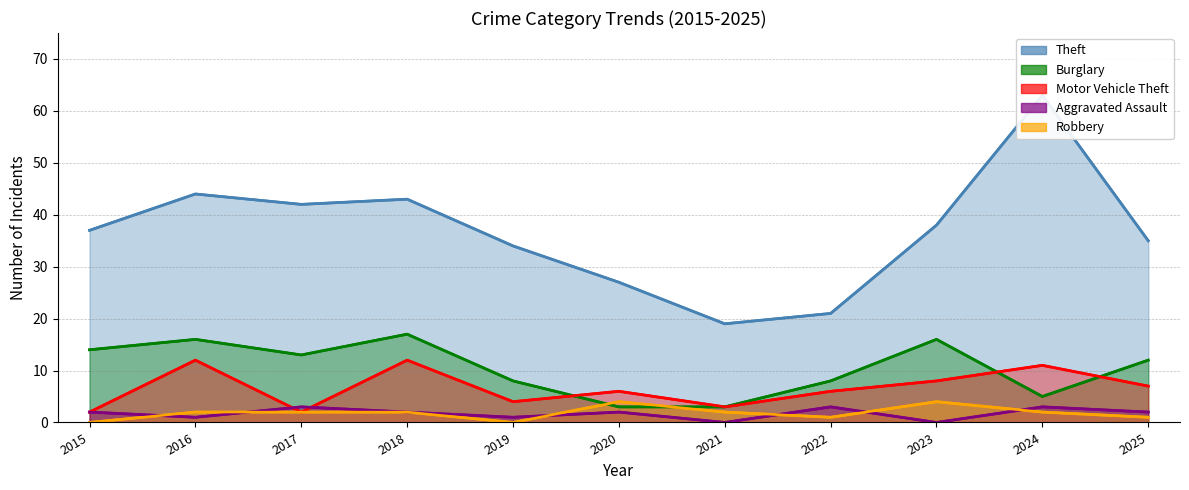

What is the total value across all series at 2024?

84